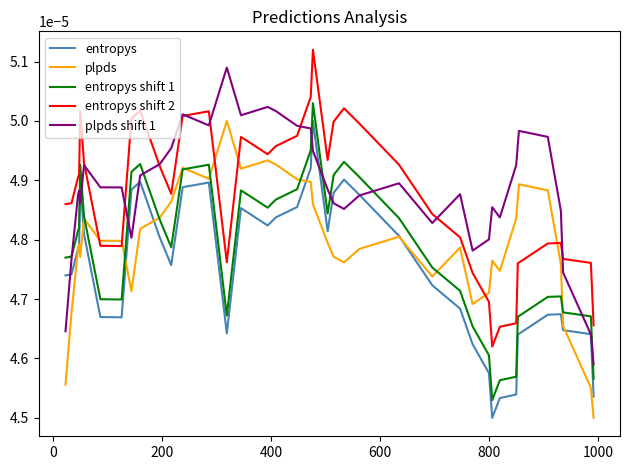

True or false: plpds shift 1 and plpds cross at least once.

False